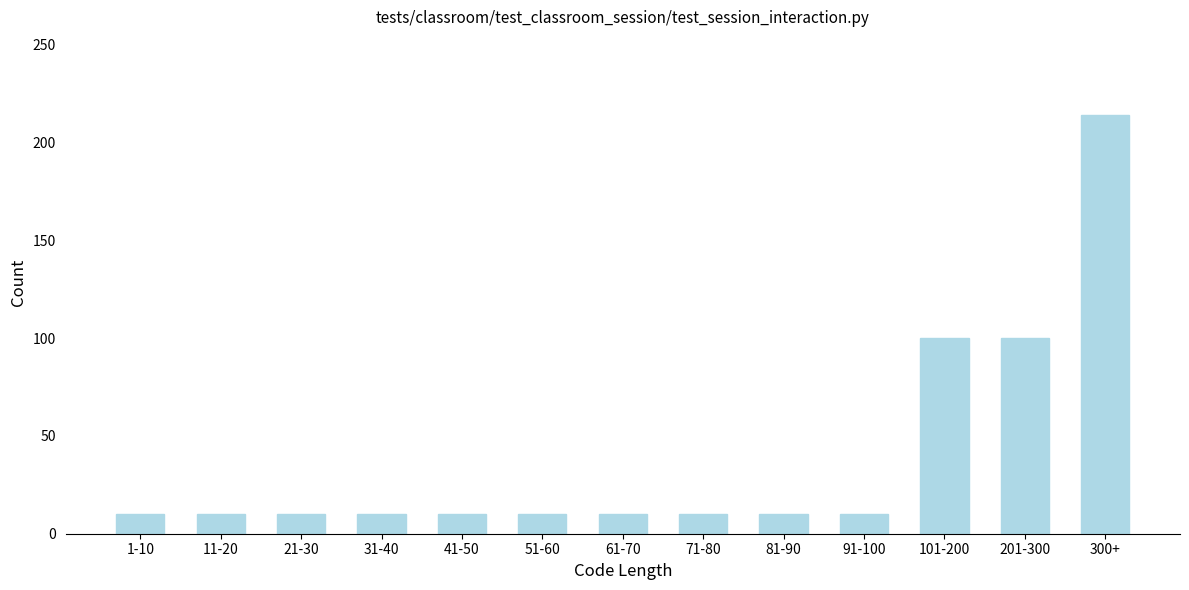

Reading left to right, transcribe all the data shown in this chart.

1-10=10	11-20=10	21-30=10	31-40=10	41-50=10	51-60=10	61-70=10	71-80=10	81-90=10	91-100=10	101-200=100	201-300=100	300+=214